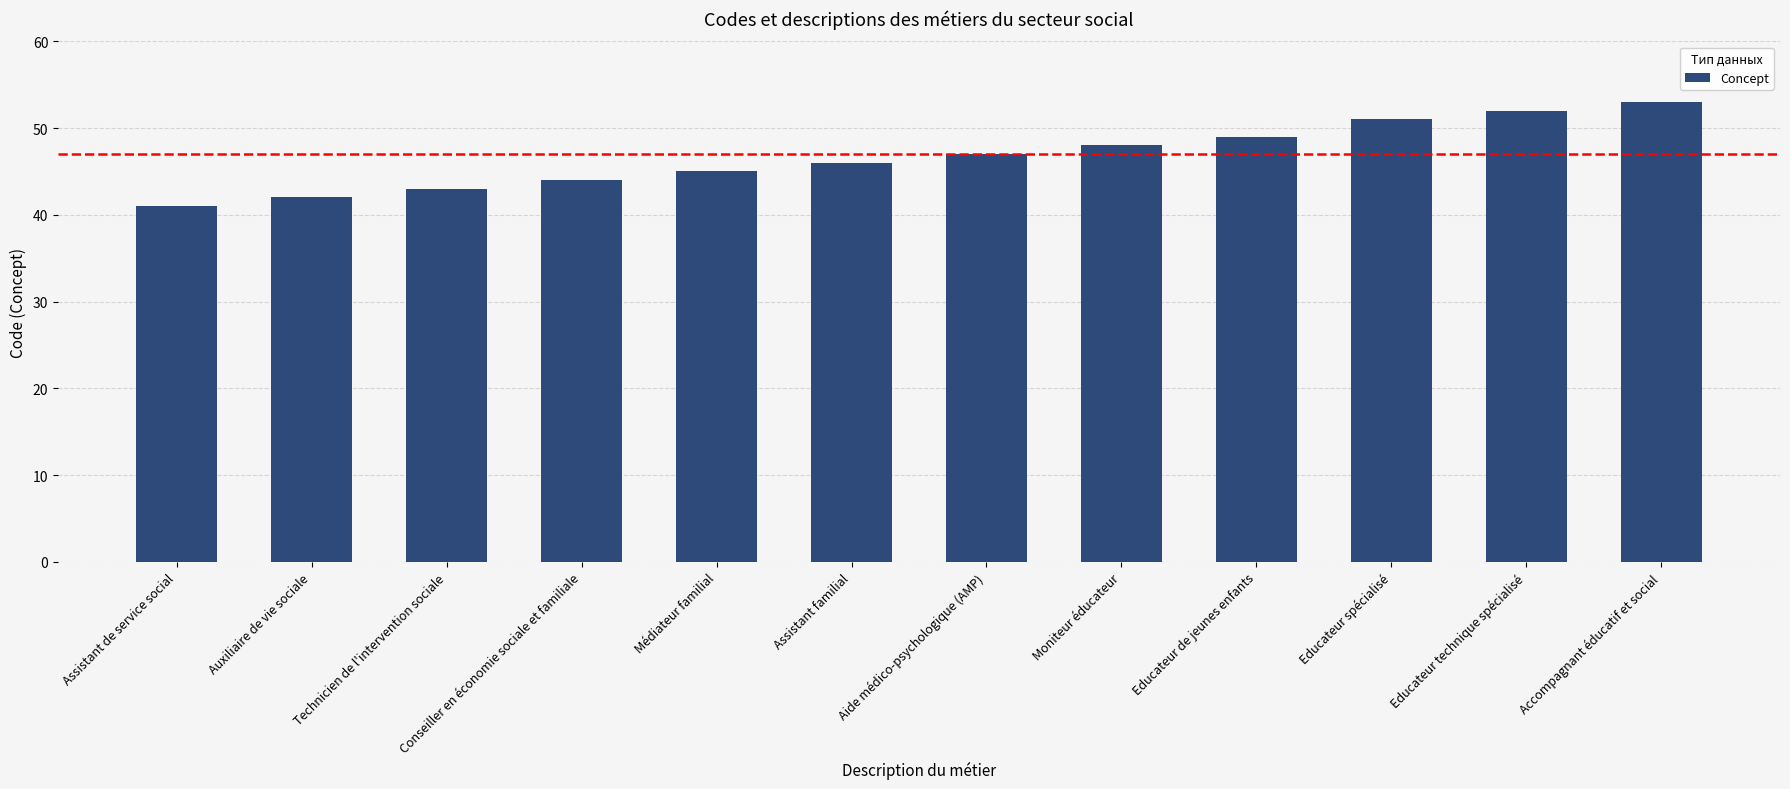

What is the smallest value displayed?

41